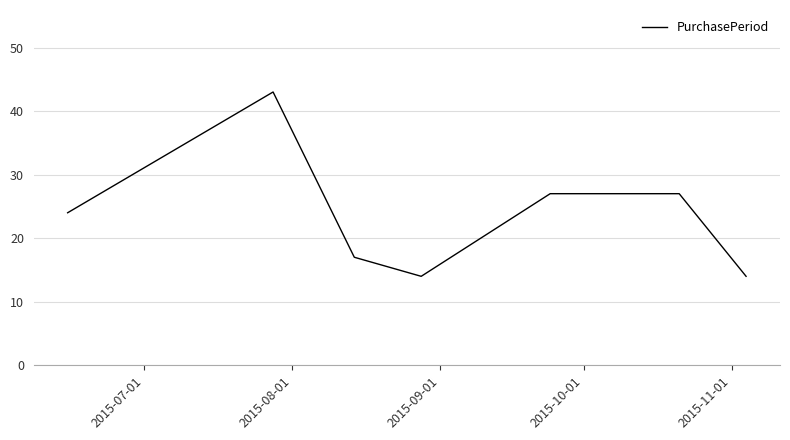

What is the maximum value shown in the chart?

43